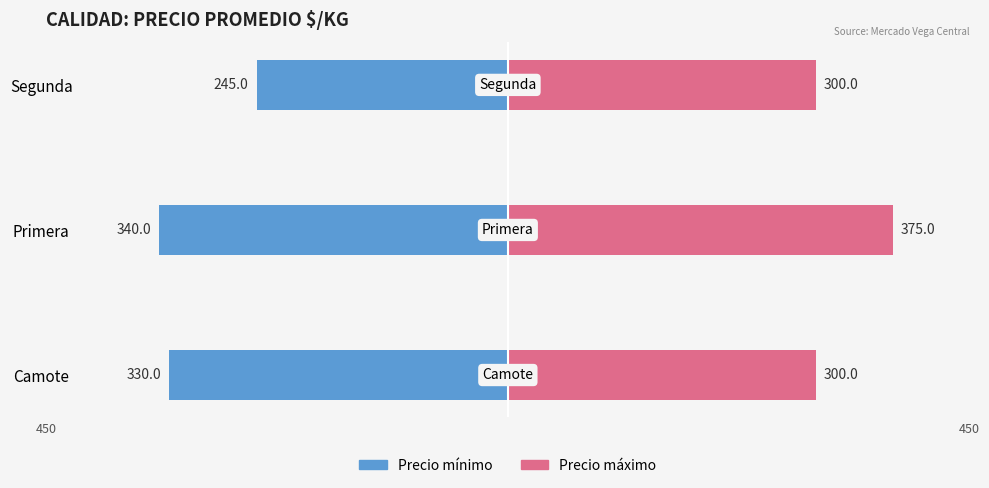

What is the maximum value shown in the chart?

375